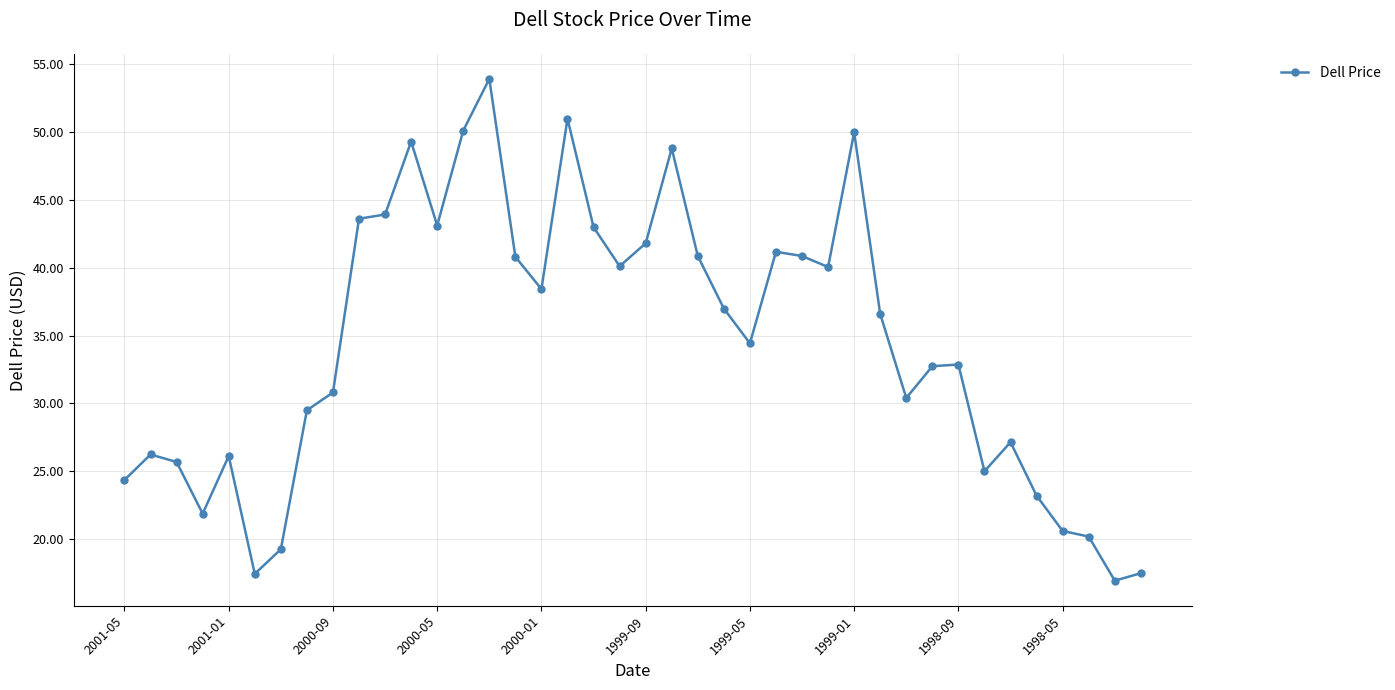

What is the minimum value shown in the chart?

16.9